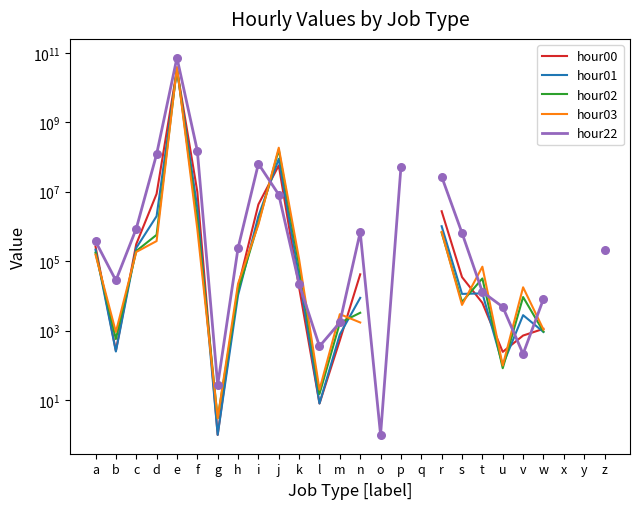

Which series has the widest spread of Y values?

hour22